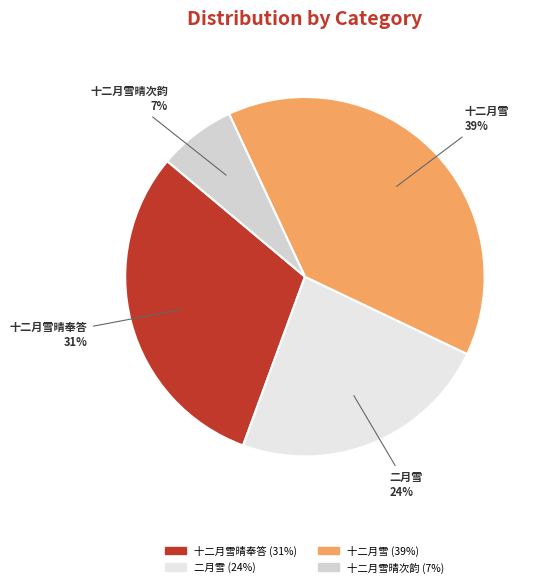

How many slices are in this pie chart?

4